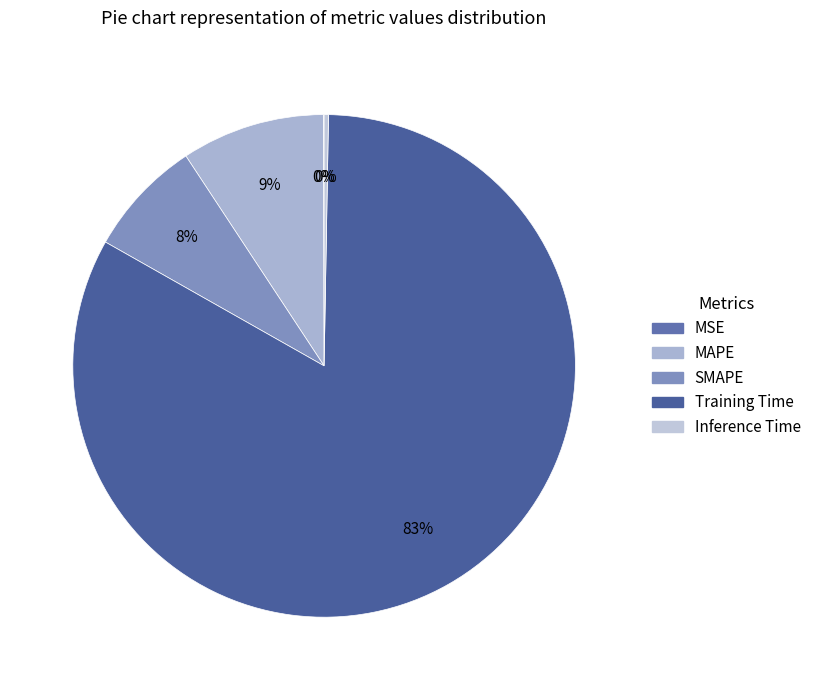

Which slice represents more than half of the pie?

Training Time